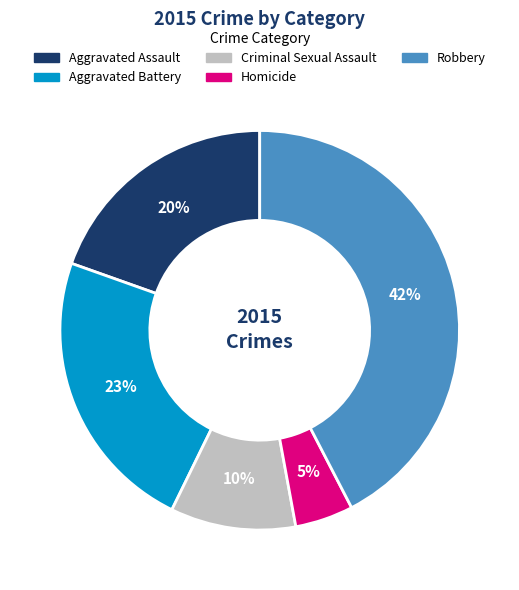

Between Homicide and Robbery, which is larger?

Robbery